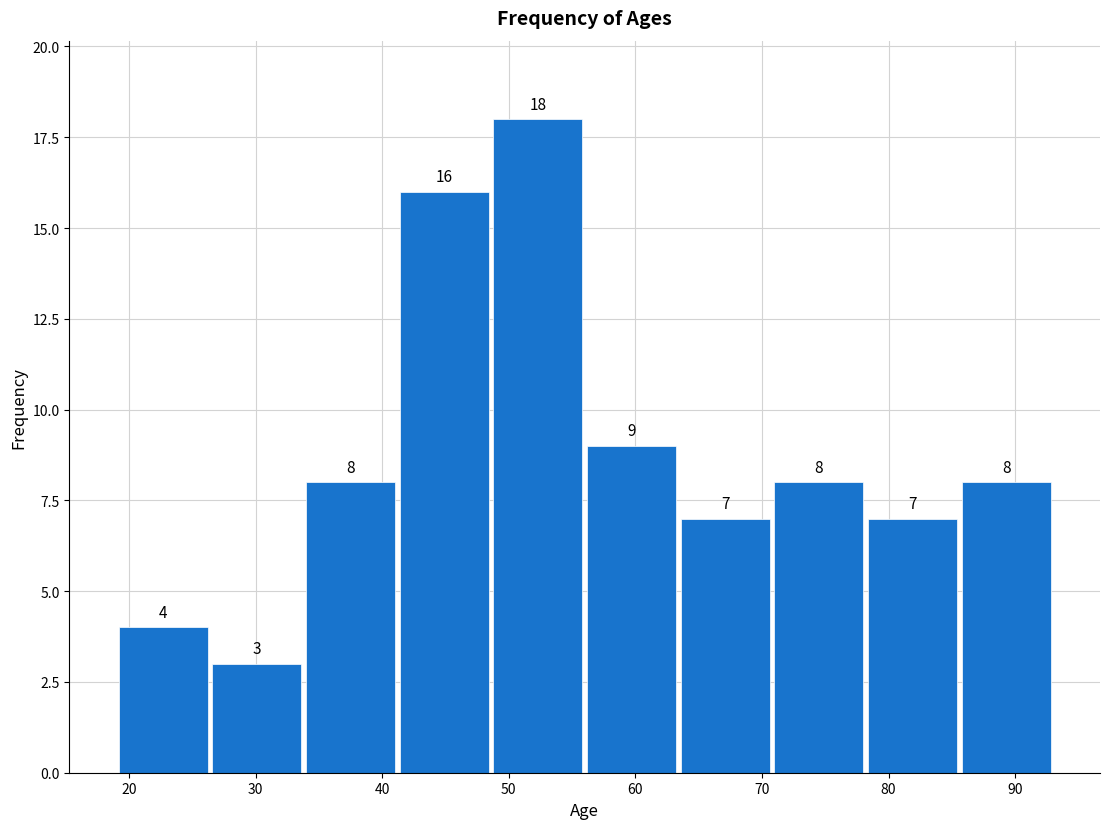

Over which range of the x-axis is the bar tallest?

48.6 to 56.0